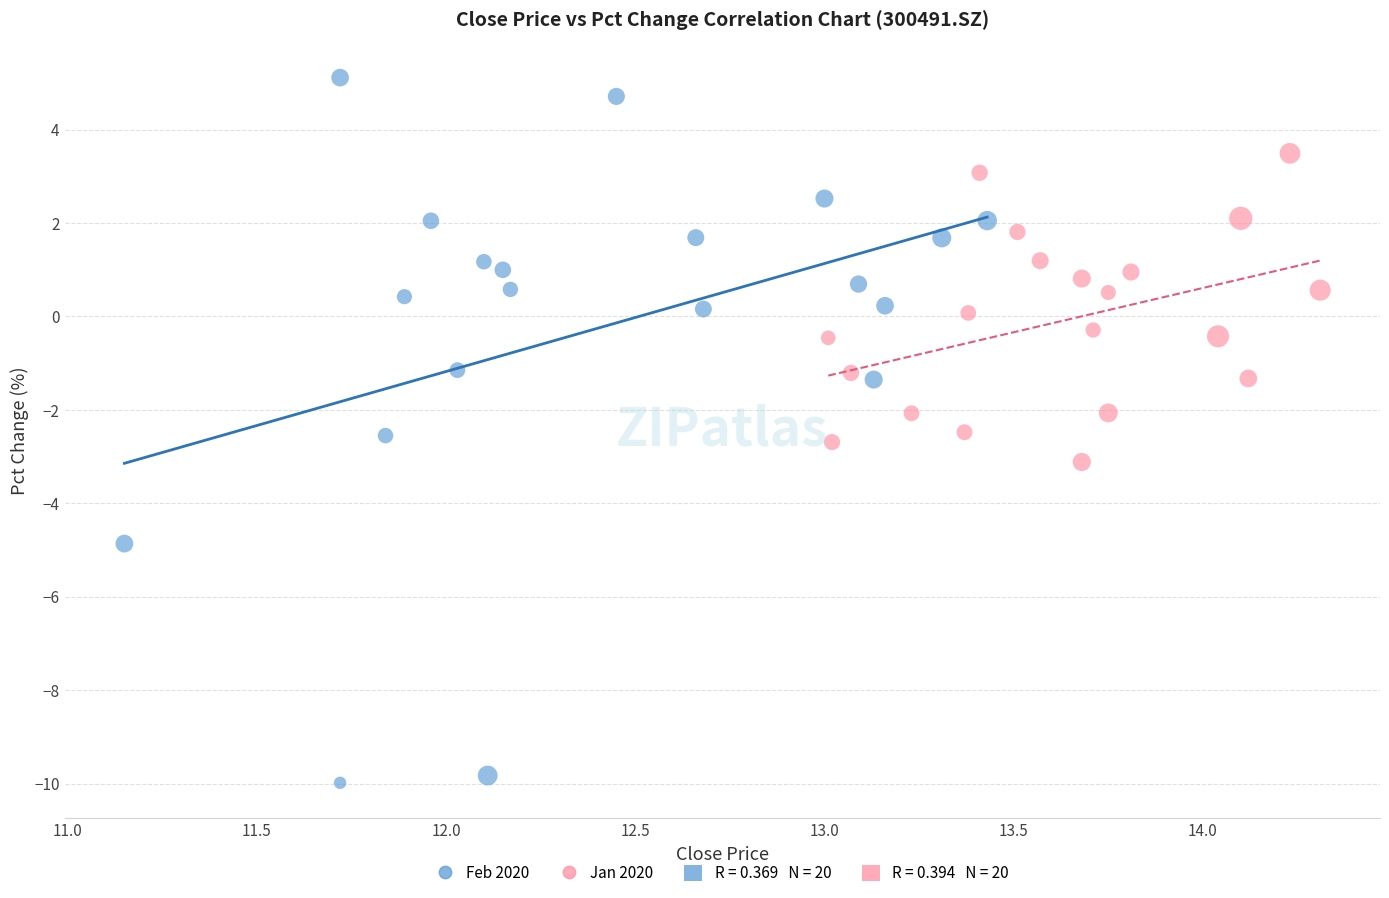

Which series reaches the minimum Y coordinate?

Feb 2020